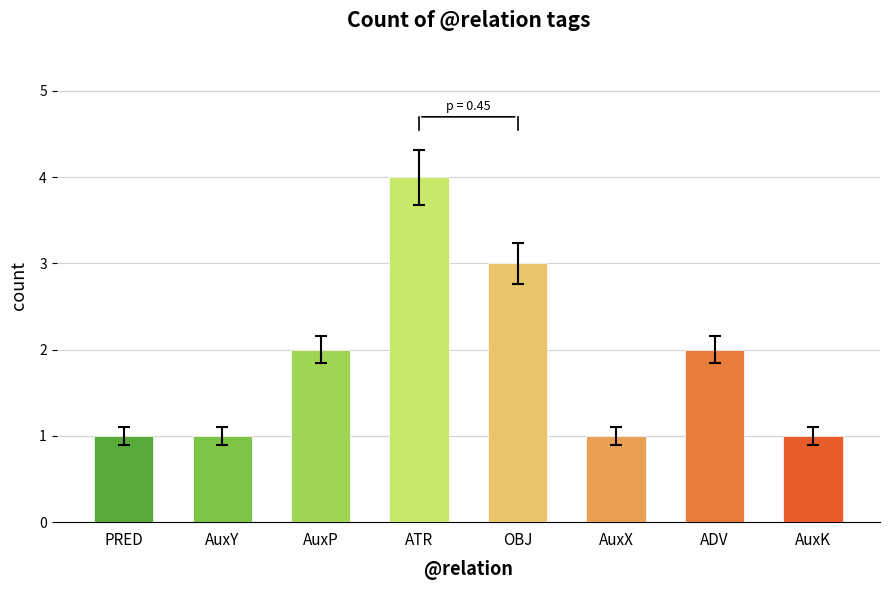

Reading left to right, what are all the values shown in this chart?

1	1	2	4	3	1	2	1